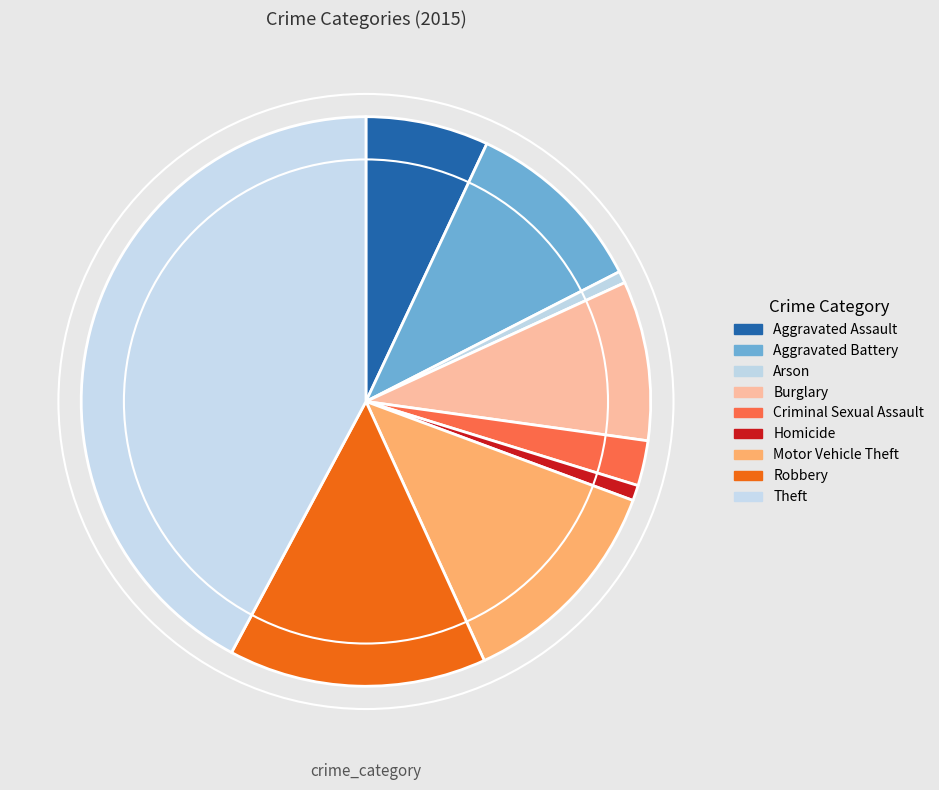

Is the sum of Burglary and Aggravated Assault greater than half?

No